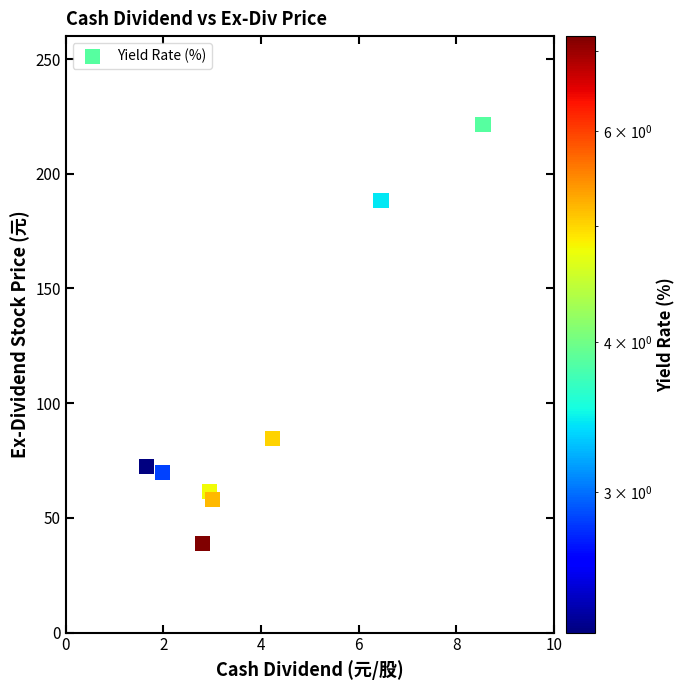

What is the range of X values (max minus min)?

6.9